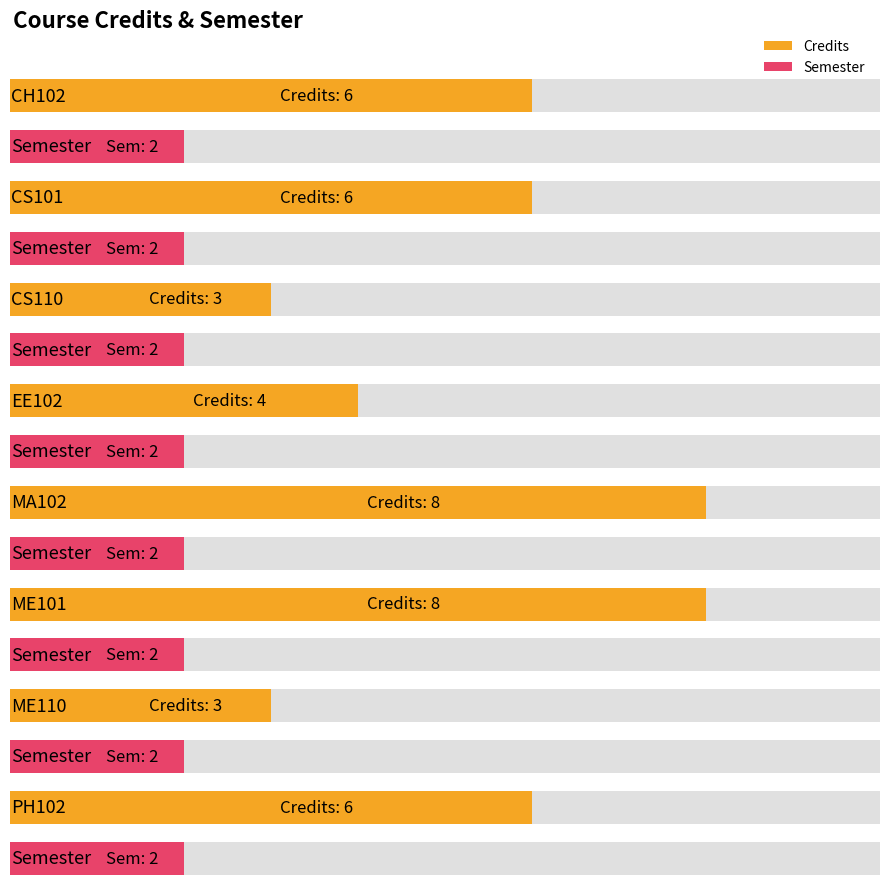

Which series has the largest total across all categories?

Credits